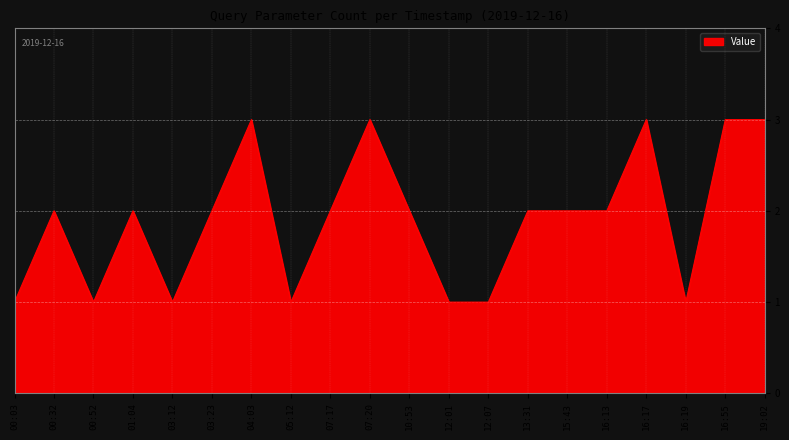

True or false: the data shows 2 at 00:32.

True